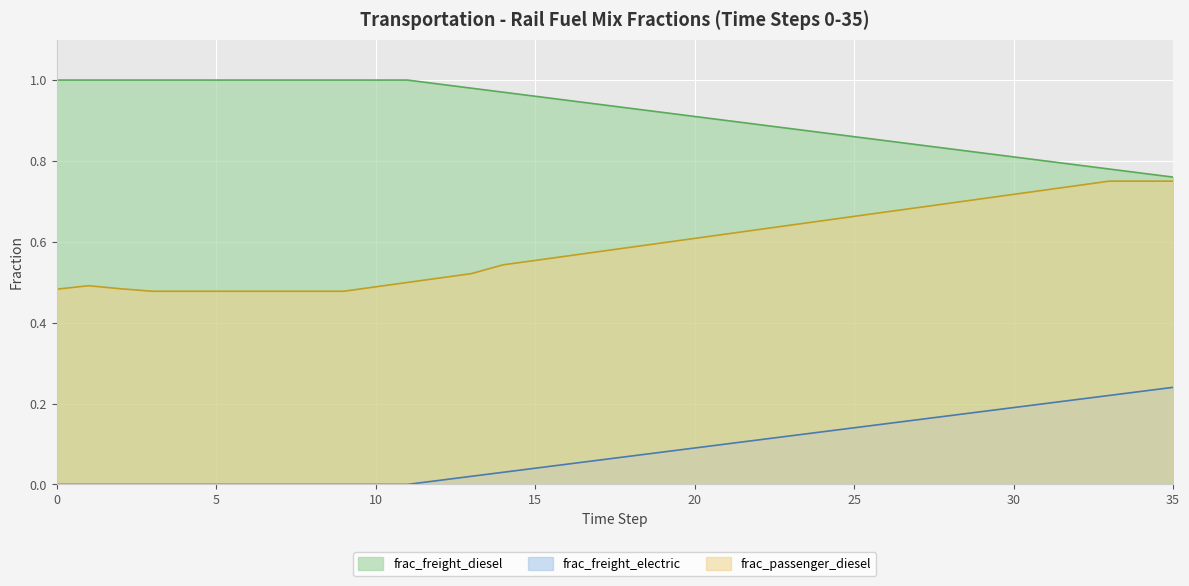

At which label is frac_freight_diesel closest to 0?

35